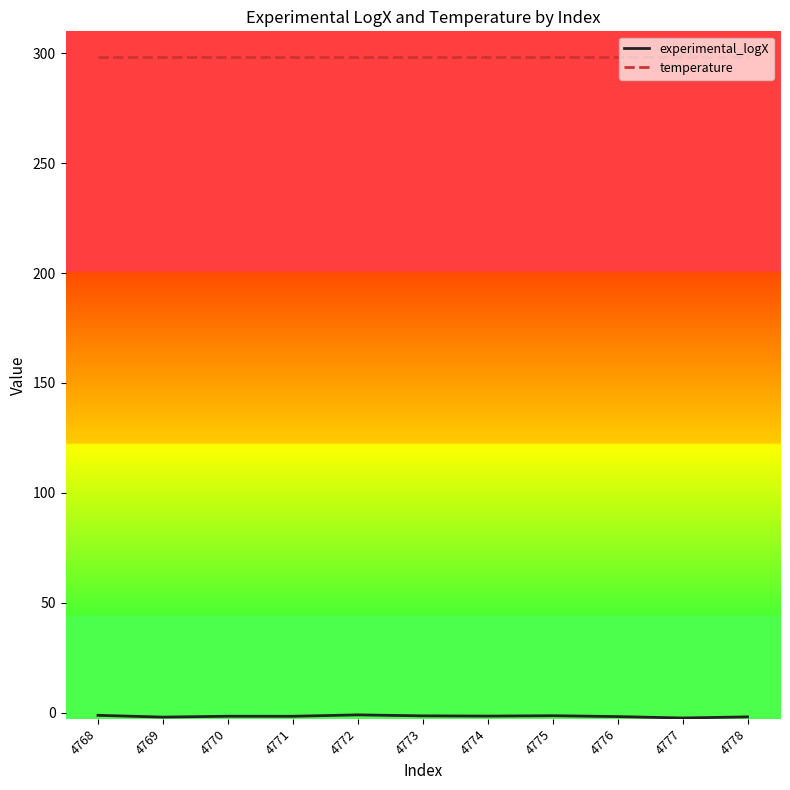

Is it true that temperature equals 298.1 at 4776?

True